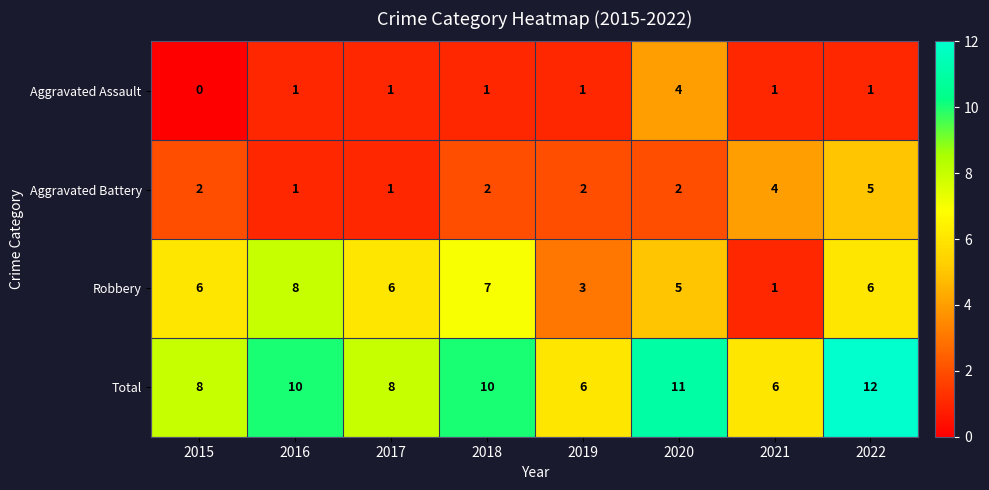

How many Robbery values are between 5 and 7?

5